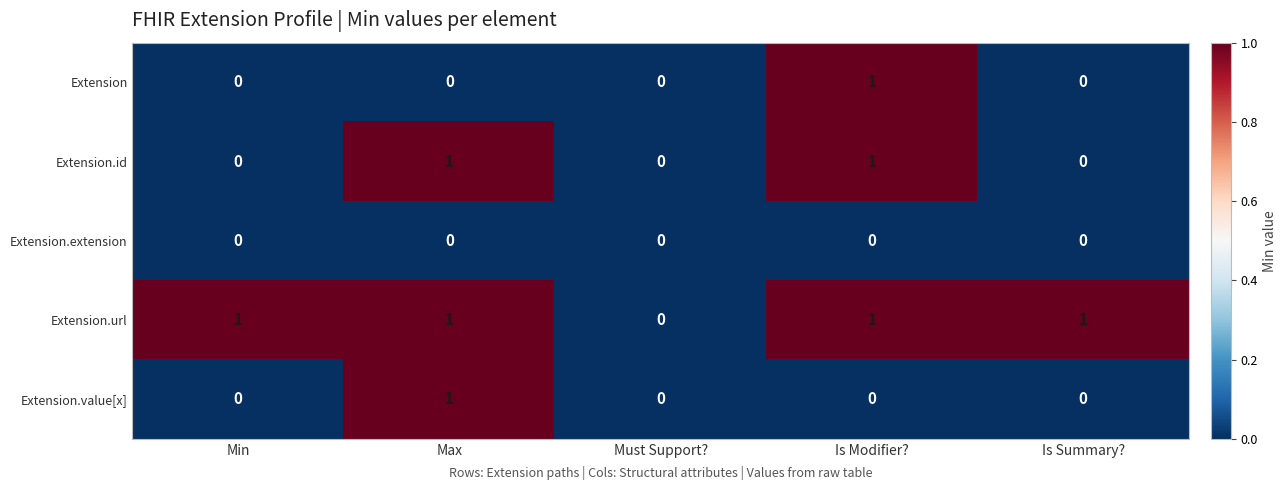

True or false: Extension.id has a value of 1 at Min.

False